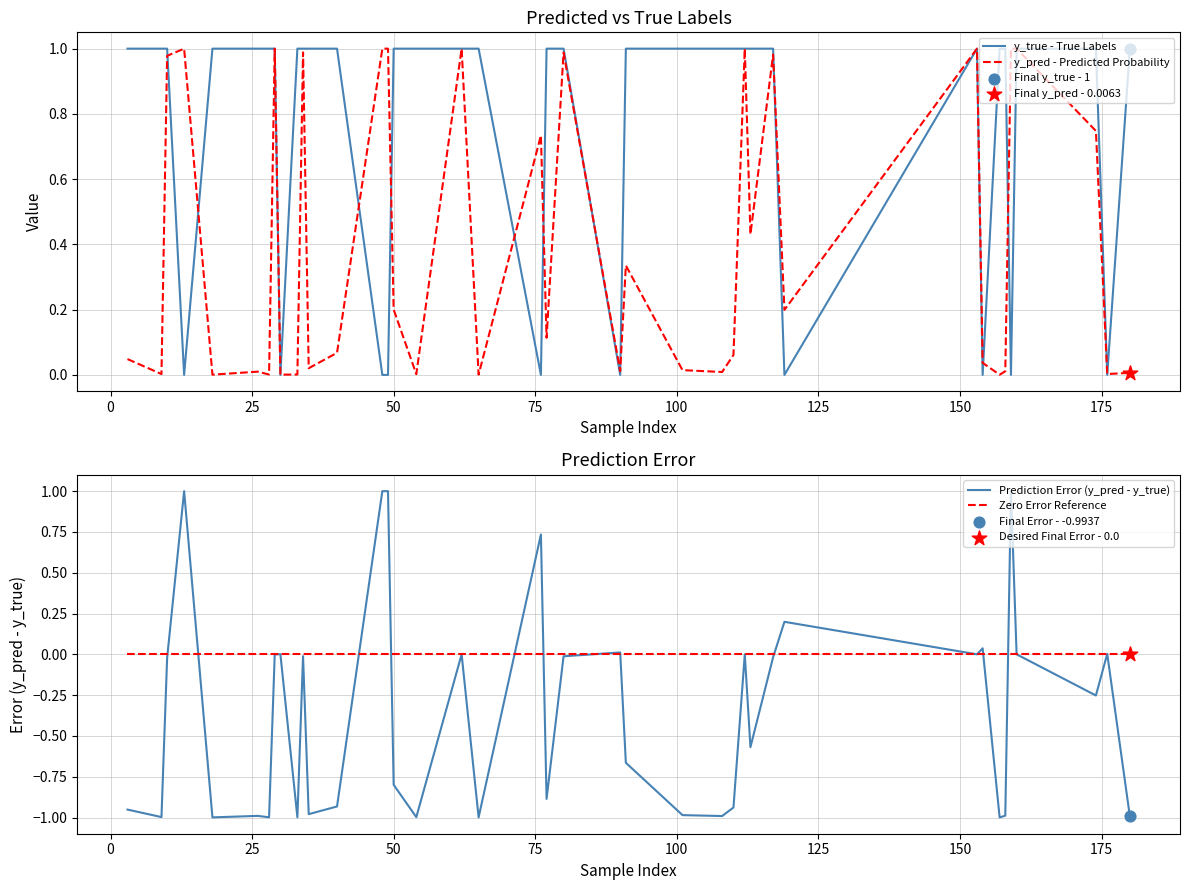

Which series has the largest total across all categories?

y_true - True Labels